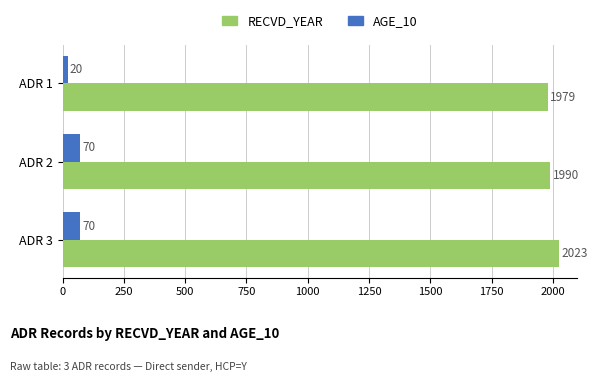

What is the average value of the AGE_10 series?

53